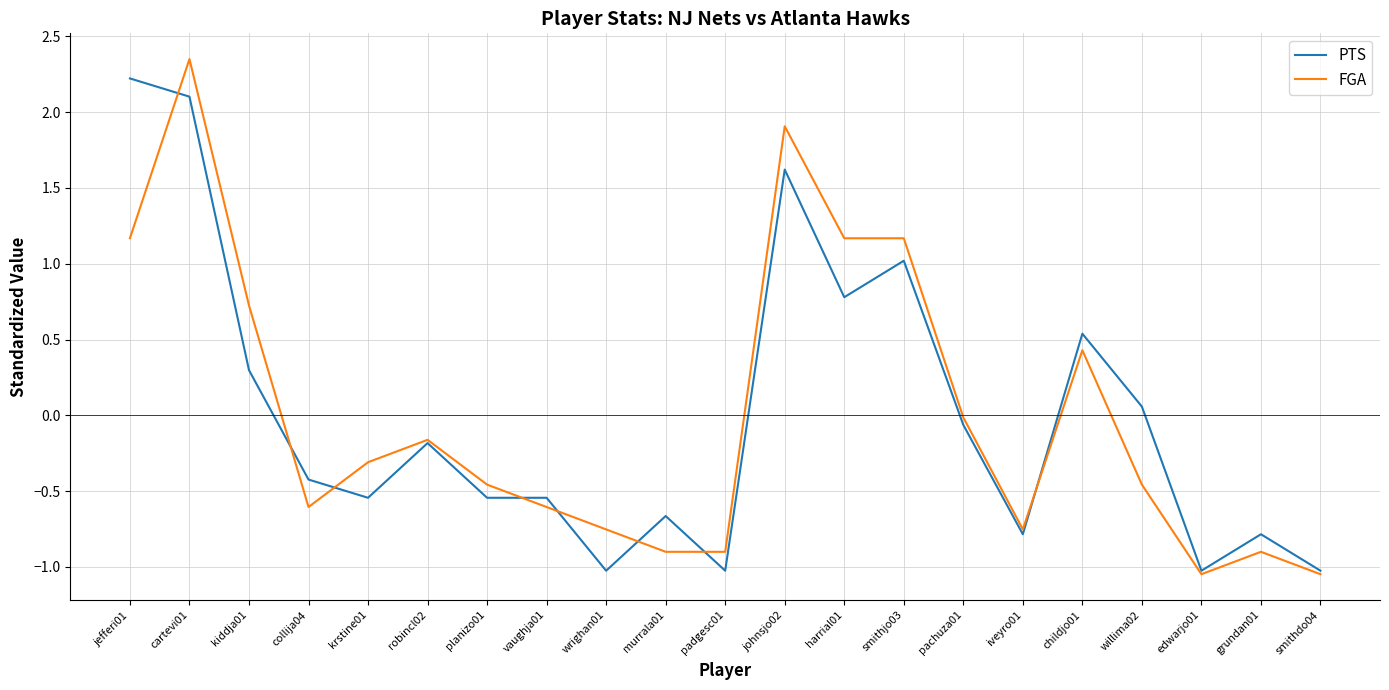

At murrala01, list the series in order from largest to smallest.

PTS, FGA